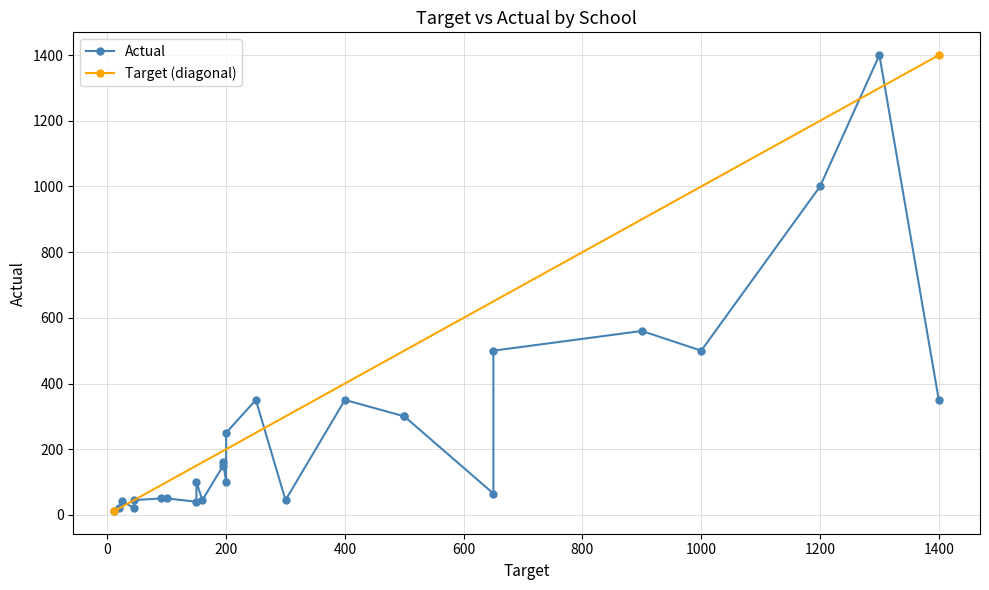

True or false: Actual has more than 1 interior local peaks.

True